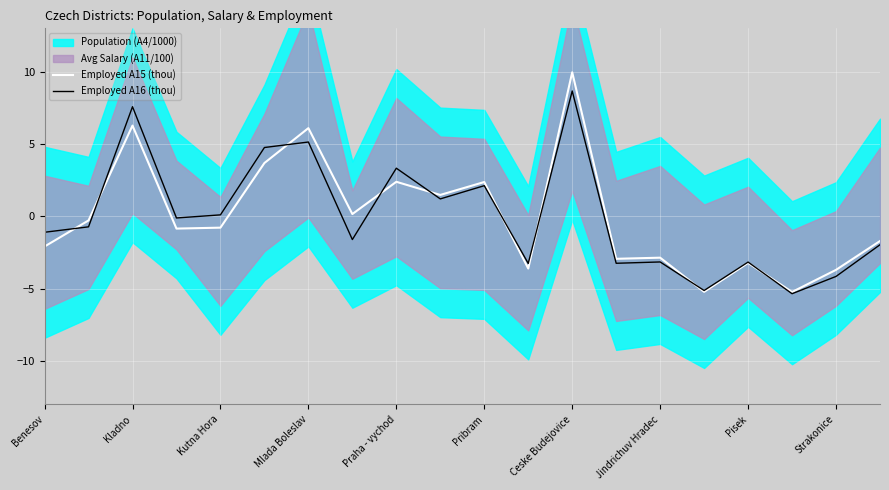

How many intersections are there between Employed A16 (thou) and Employed A15 (thou)?

9